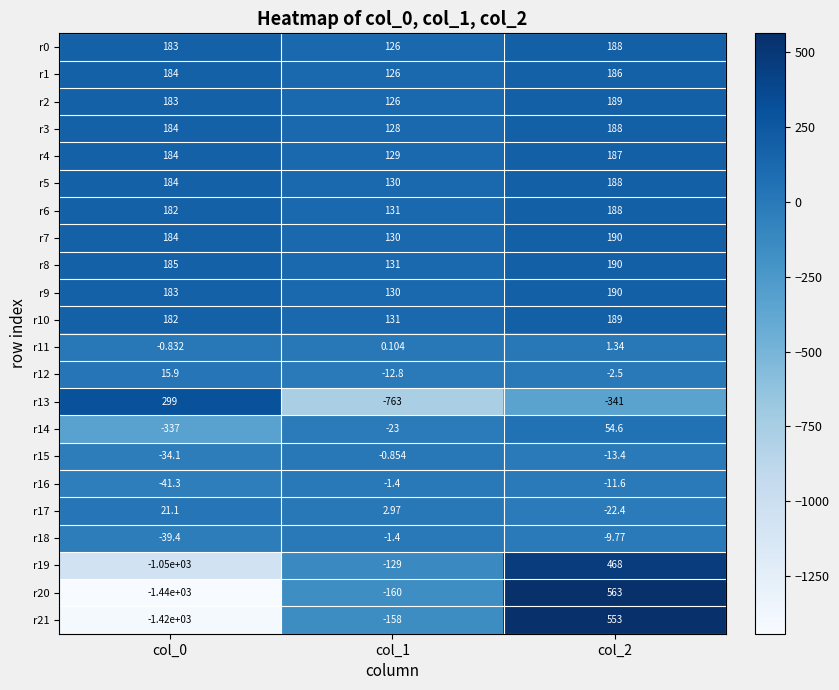

Is the value of r11 at col_2 greater than the value of r4 at col_2?

No